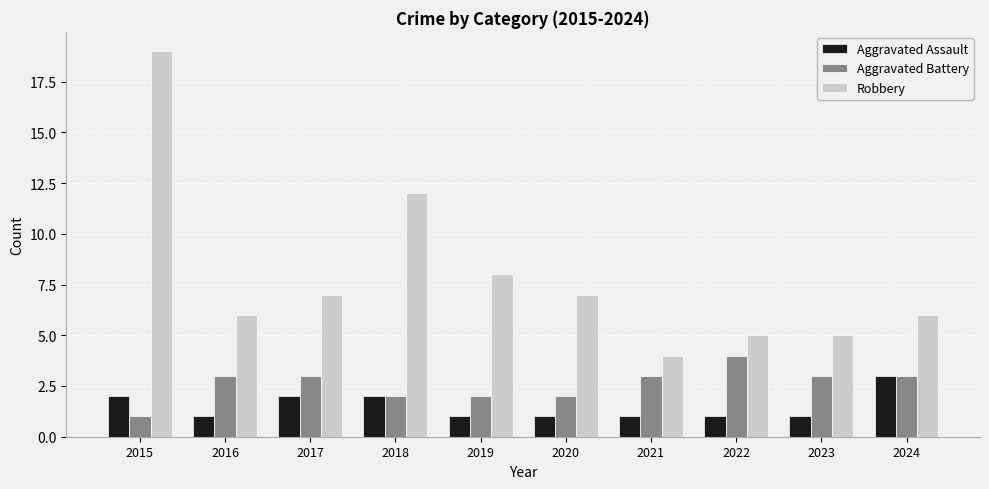

What is the sum of all Aggravated Battery values?

26